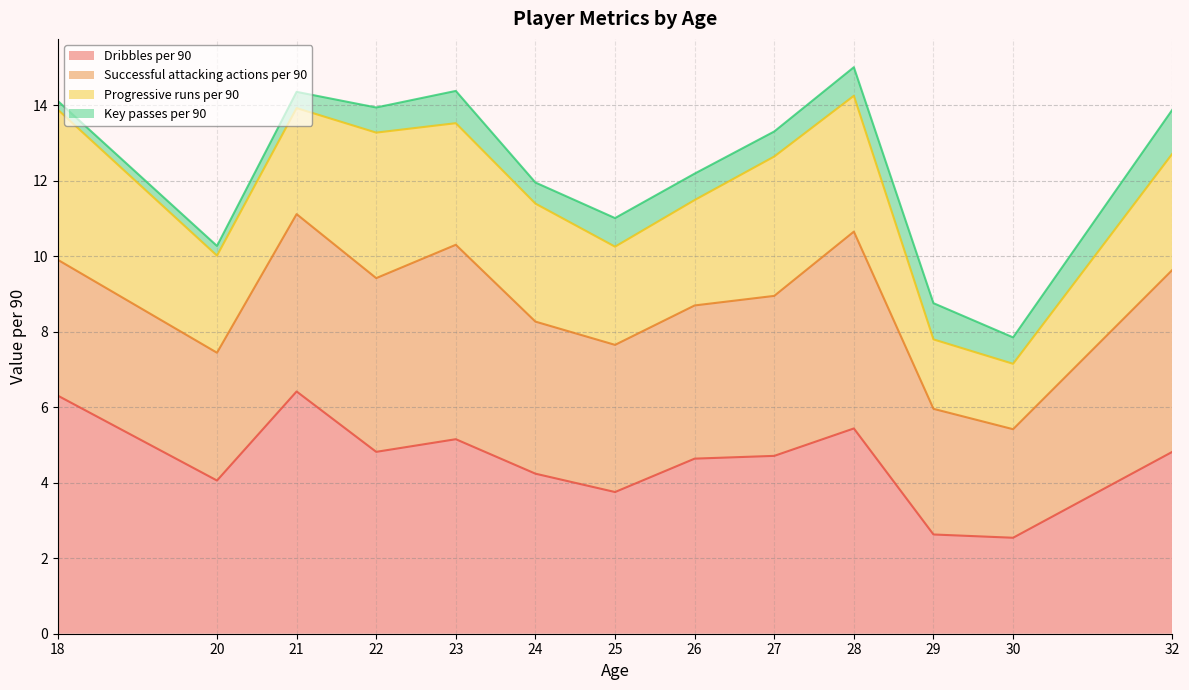

Which series has the largest range (max minus min)?

Dribbles per 90